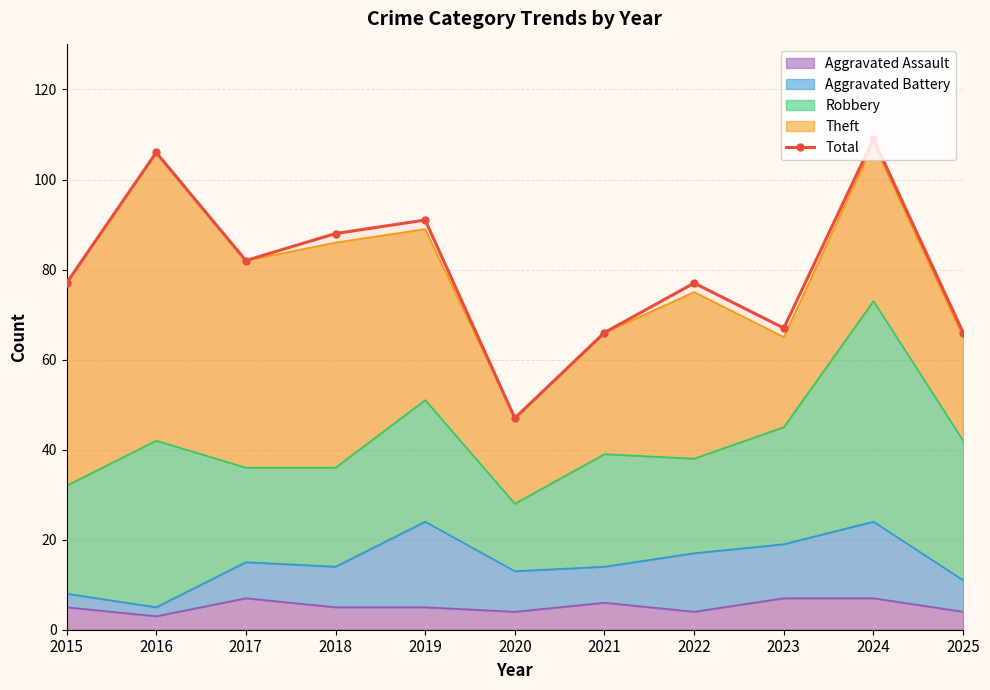

Which has a higher value, 2024 or 2021?

2024